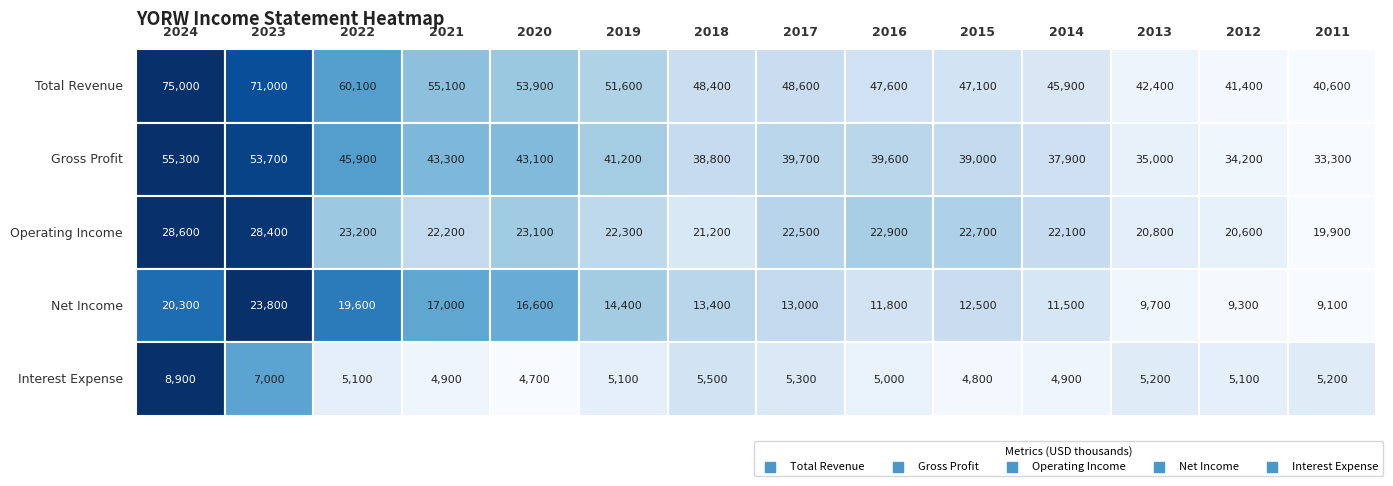

Reading left to right, what are all the values shown in this chart?

Total Revenue: 75000	71000	60100	55100	53900	51600	48400	48600	47600	47100	45900	42400	41400	40600
Gross Profit: 55300	53700	45900	43300	43100	41200	38800	39700	39600	39000	37900	35000	34200	33300
Operating Income: 28600	28400	23200	22200	23100	22300	21200	22500	22900	22700	22100	20800	20600	19900
Net Income: 20300	23800	19600	17000	16600	14400	13400	13000	11800	12500	11500	9700	9300	9100
Interest Expense: 8900	7000	5100	4900	4700	5100	5500	5300	5000	4800	4900	5200	5100	5200